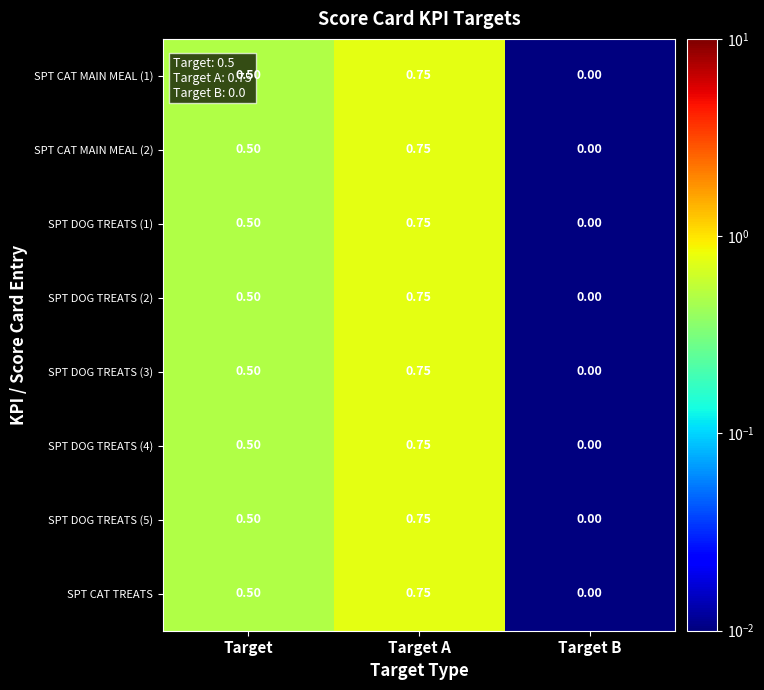

At which category is the sum across all series the highest?

Target A